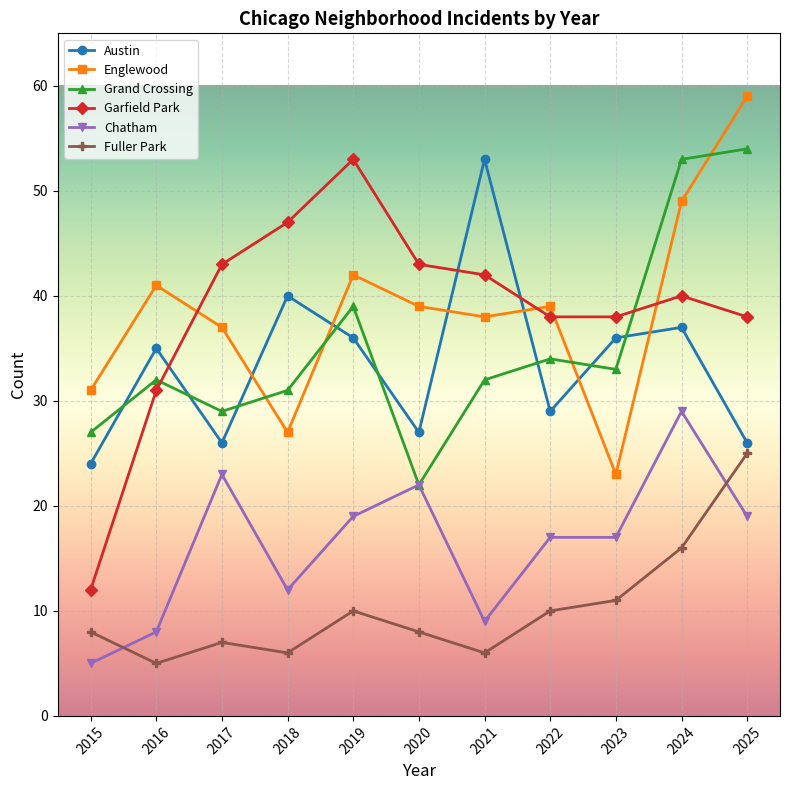

Is it true that Fuller Park equals 6 at 2018?

True